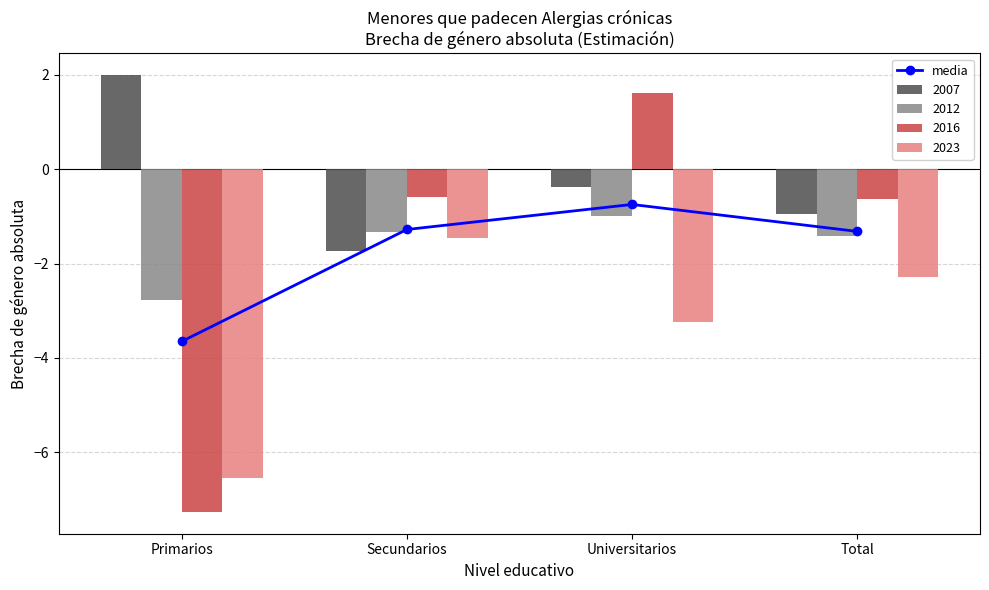

True or false: the data shows -0.7 at Universitarios.

True